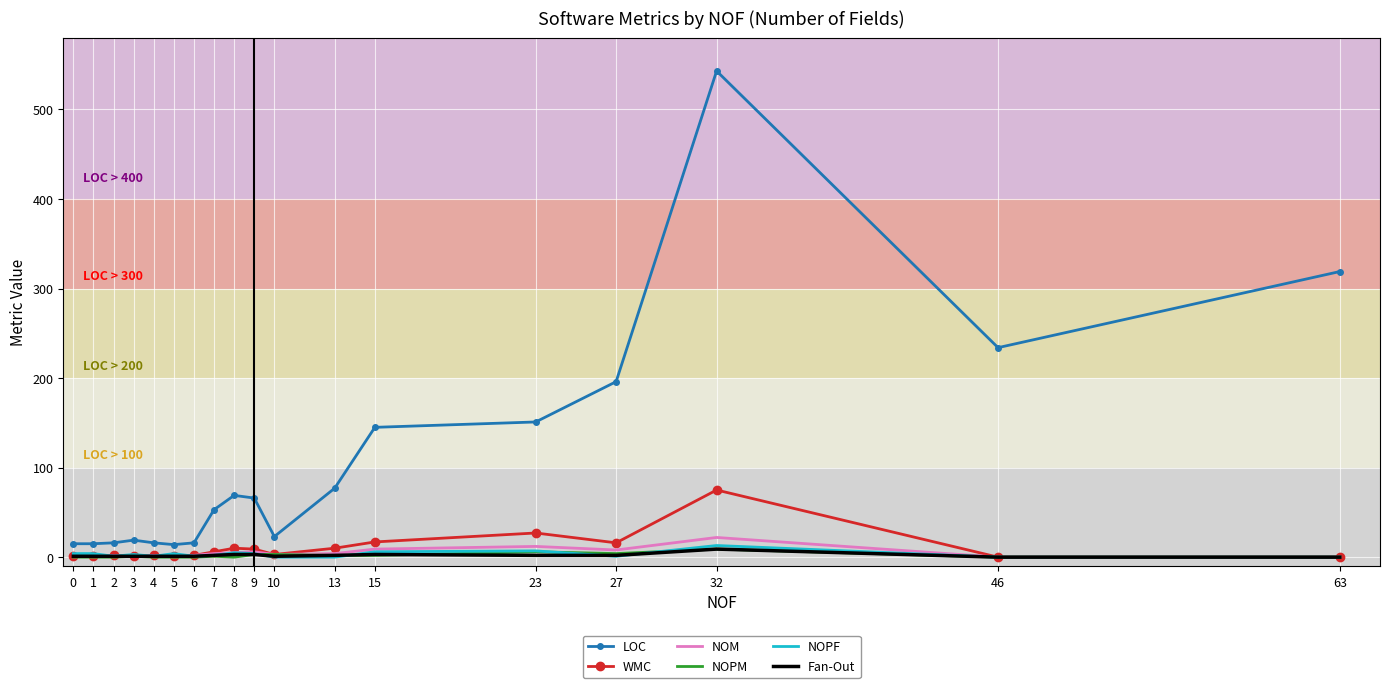

Which series has the largest total across all categories?

LOC